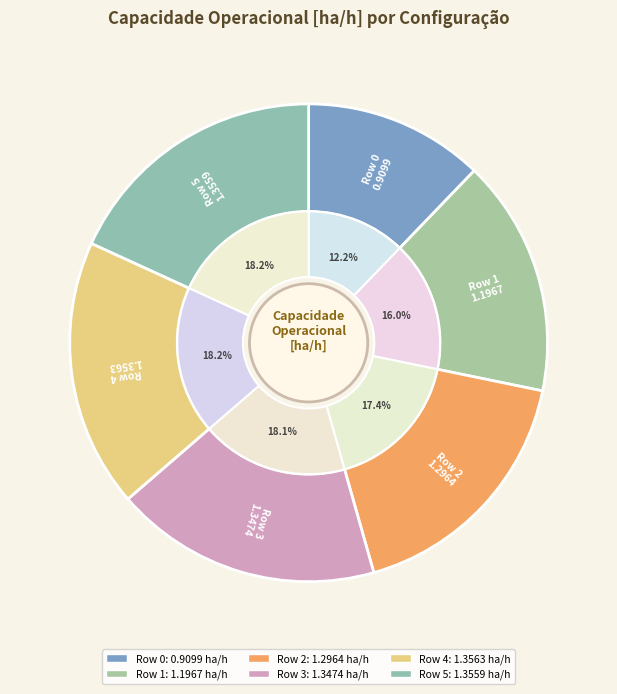

Which category has the biggest portion of the pie?

Row 4